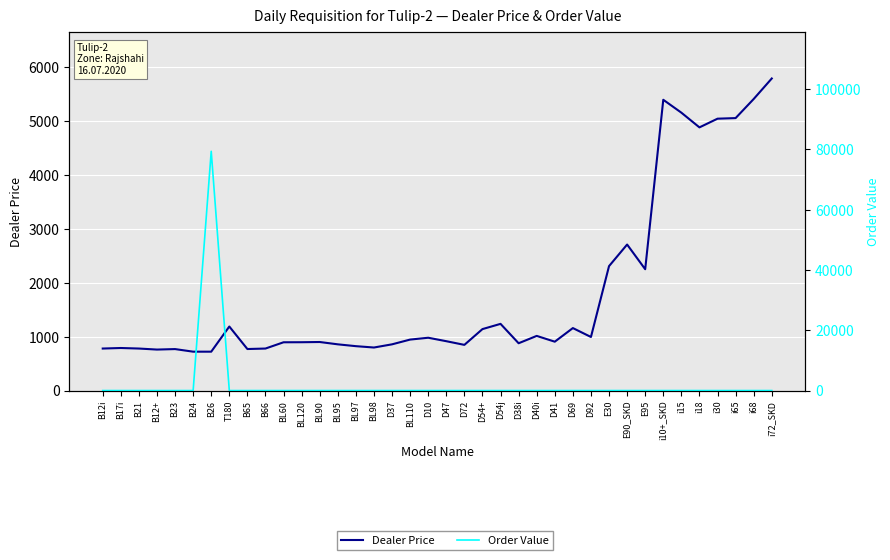

At how many categories does at least one series exceed 73801?

1